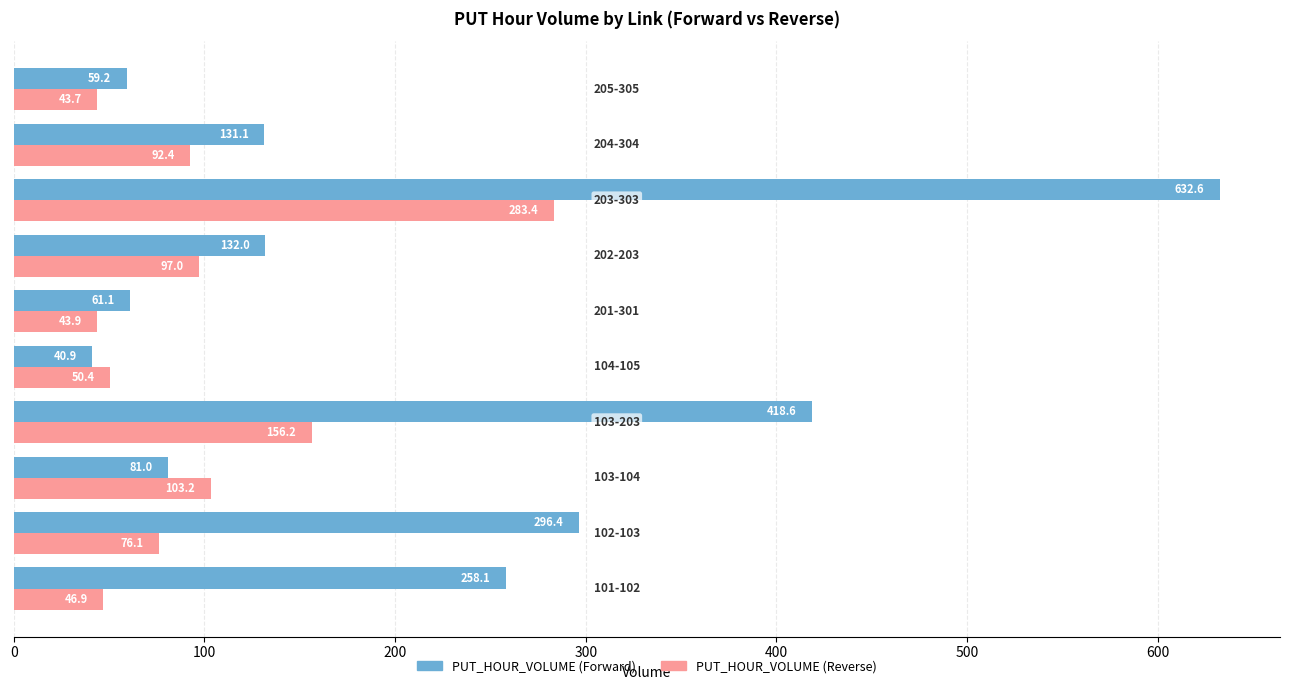

List the series in order of their overall mean, lowest first.

PUT_HOUR_VOLUME (Reverse), PUT_HOUR_VOLUME (Forward)